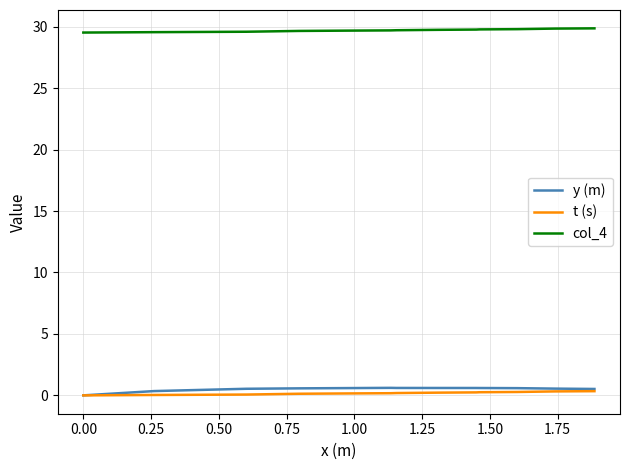

True or false: t (s) and col_4 cross at least once.

False